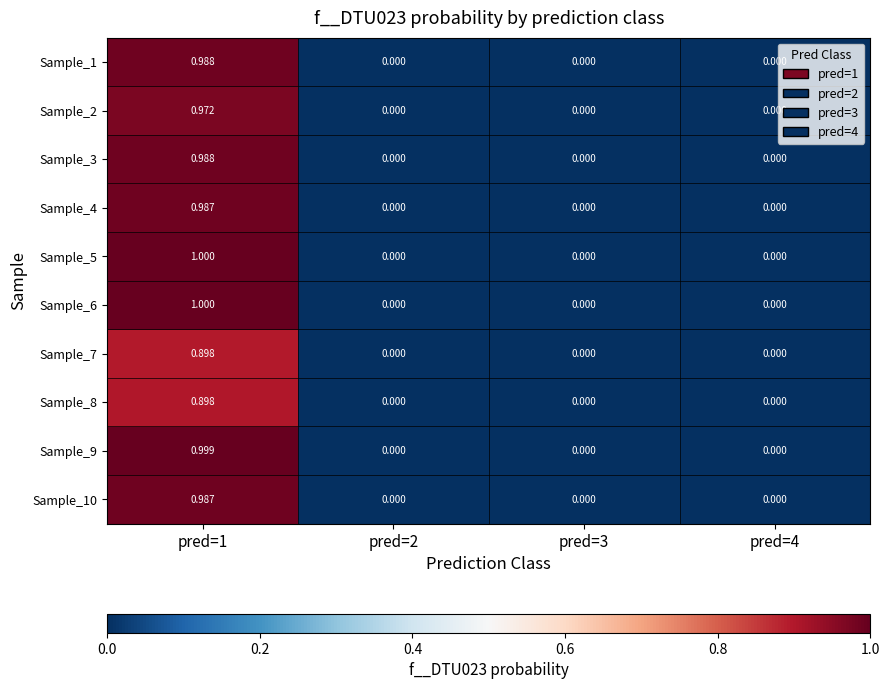

Which has a higher value, pred=2 or pred=4?

pred=2